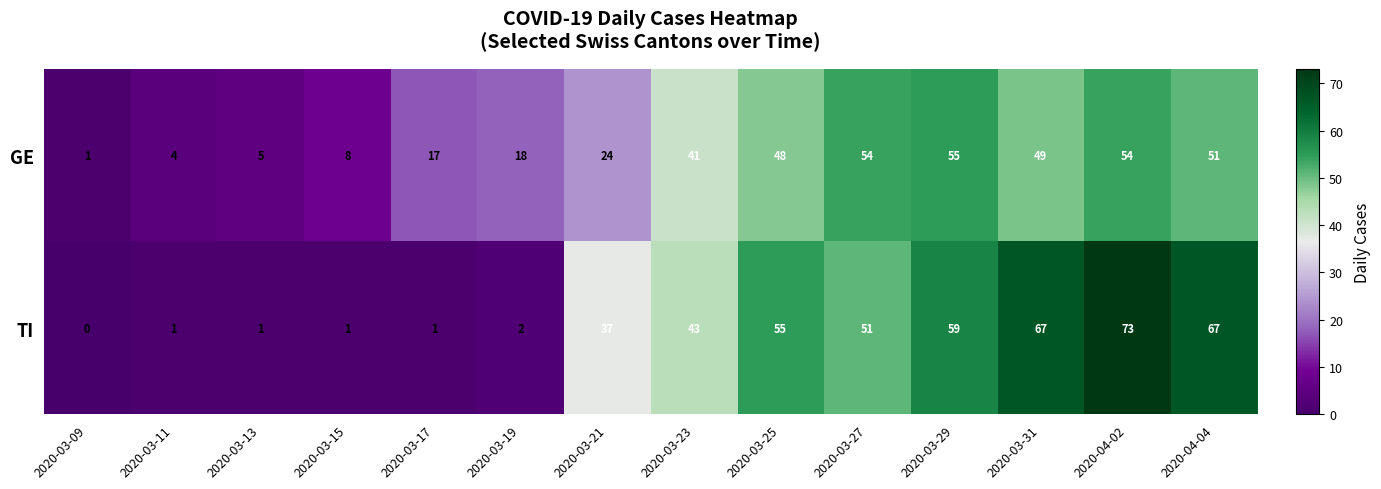

List the series in order of their peak value, highest first.

TI, GE